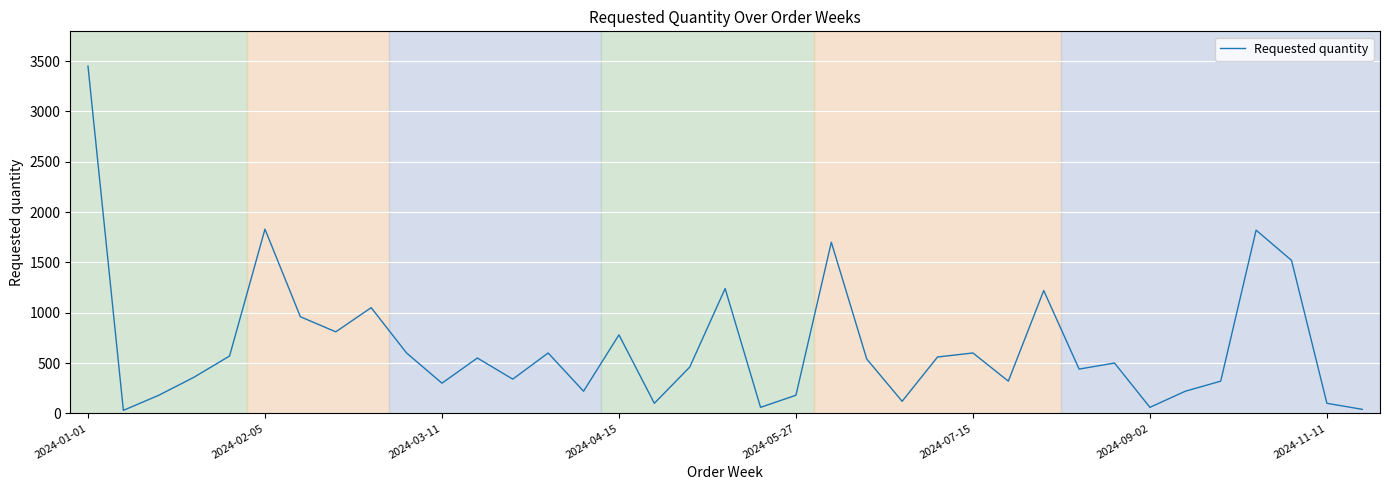

What is the maximum value shown in the chart?

3450